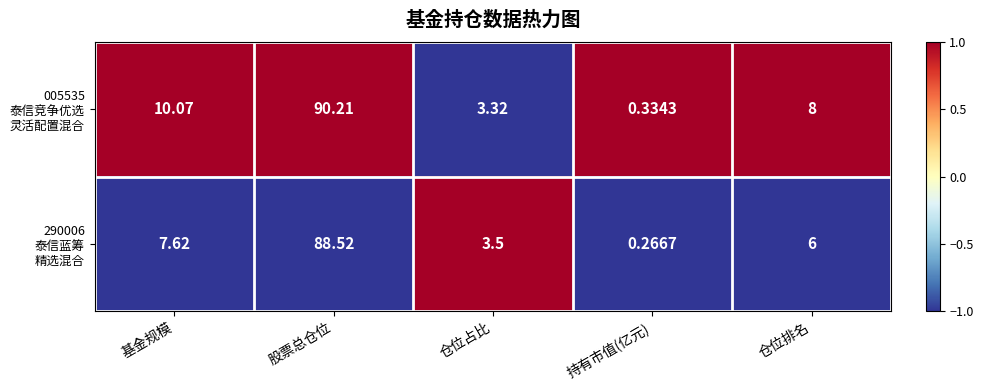

Which category has the lowest value across all series?

持有市值(亿元)